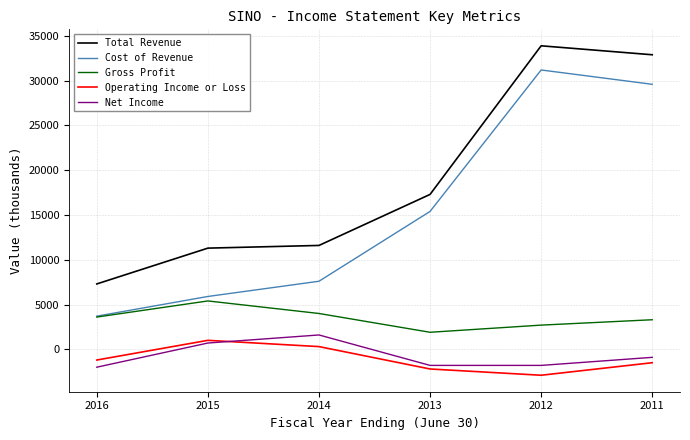

What is the sum of all Gross Profit values?

20900